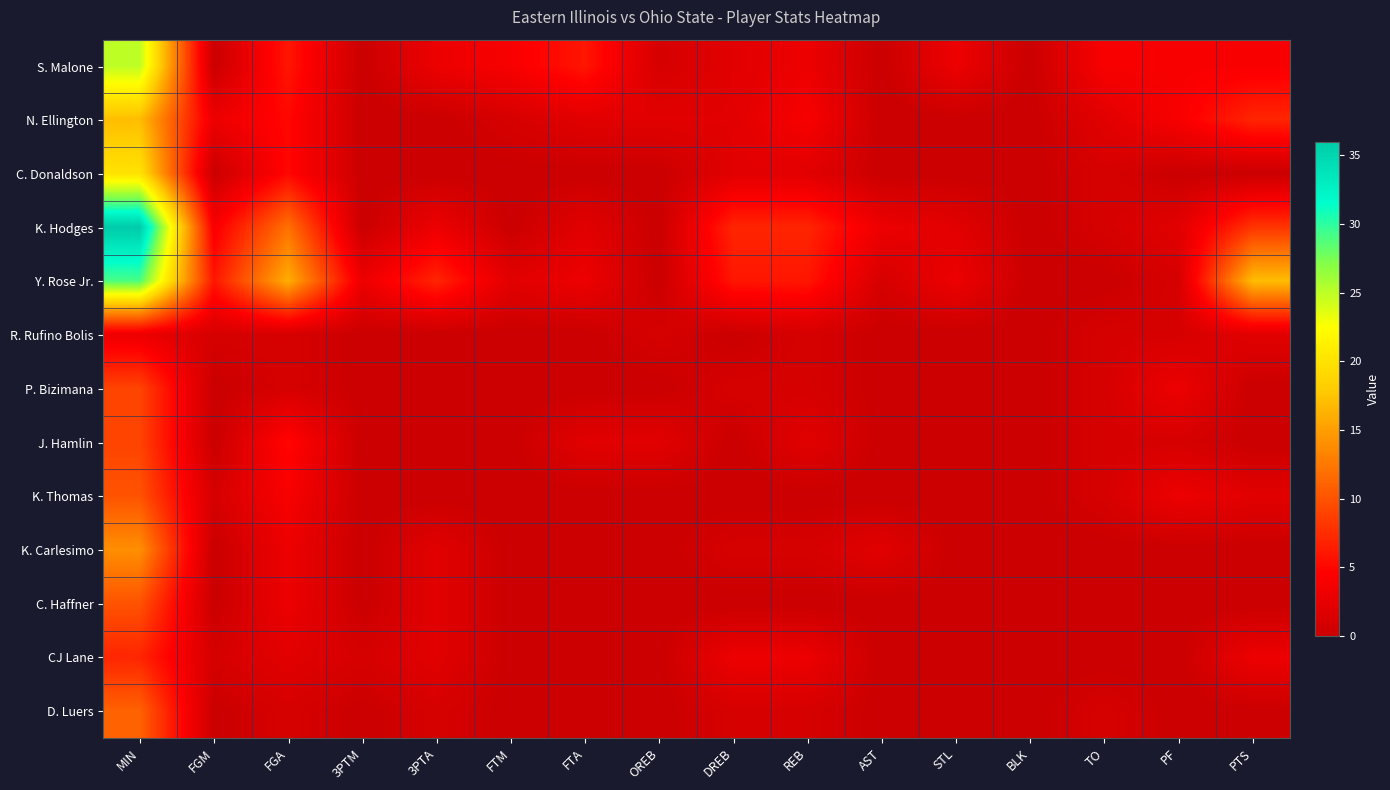

Rank the series at AST from lowest to highest value.

S. Malone, N. Ellington, C. Donaldson, R. Rufino Bolis, P. Bizimana, J. Hamlin, K. Thomas, C. Haffner, CJ Lane, D. Luers, Y. Rose Jr., K. Carlesimo, K. Hodges